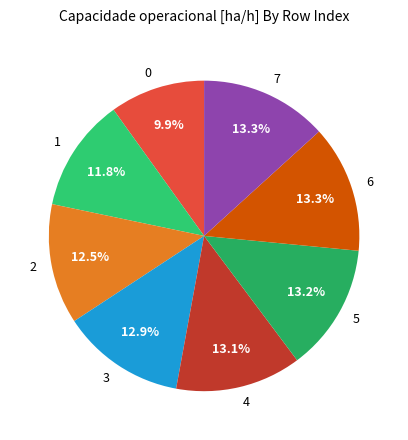

Between 0 and 1, which is larger?

1